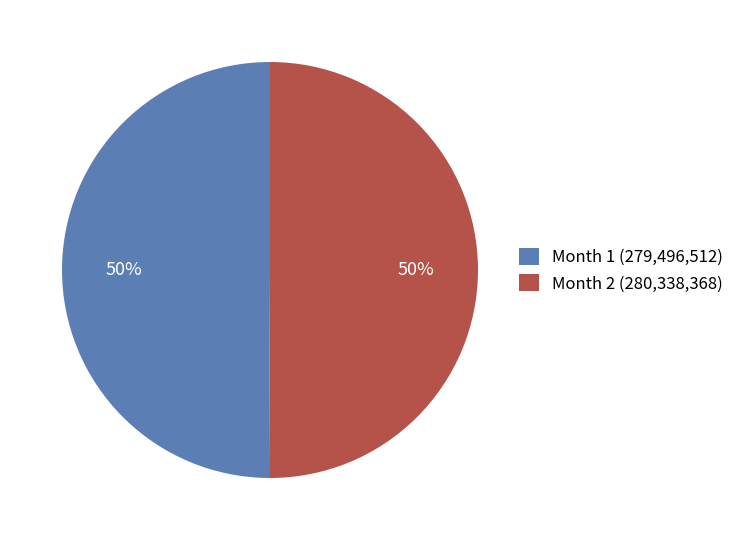

To the nearest percent, what portion does Month 2 (280,338,368) represent?

50%